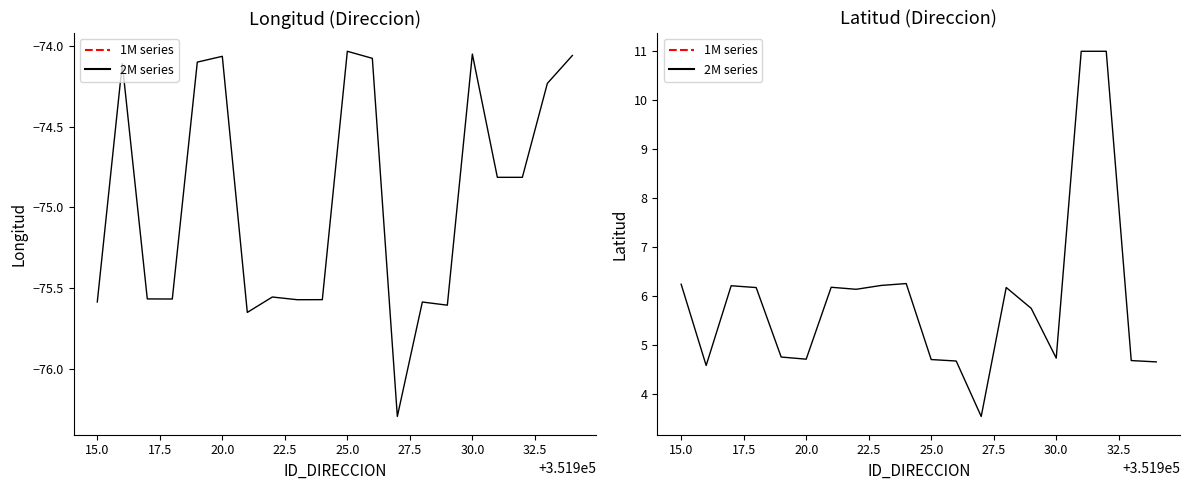

What is the total value across all series at 20.0?

-69.4